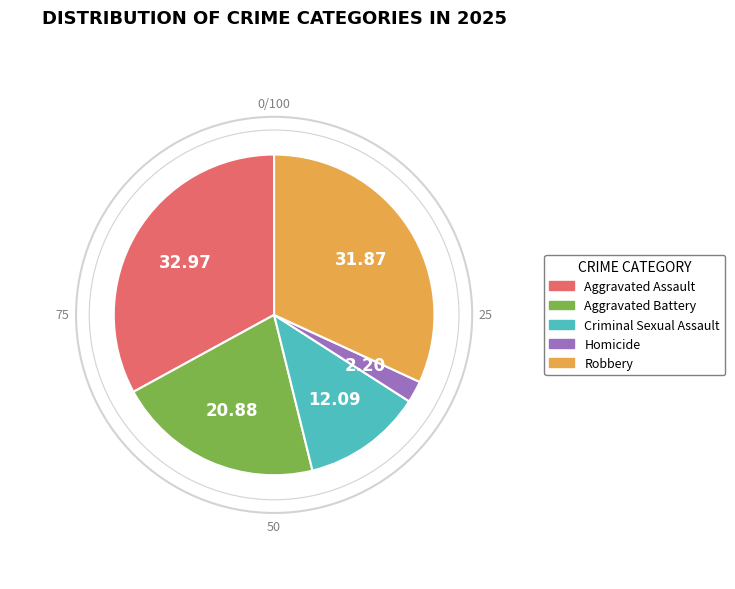

What is the smallest slice in the pie chart?

Homicide